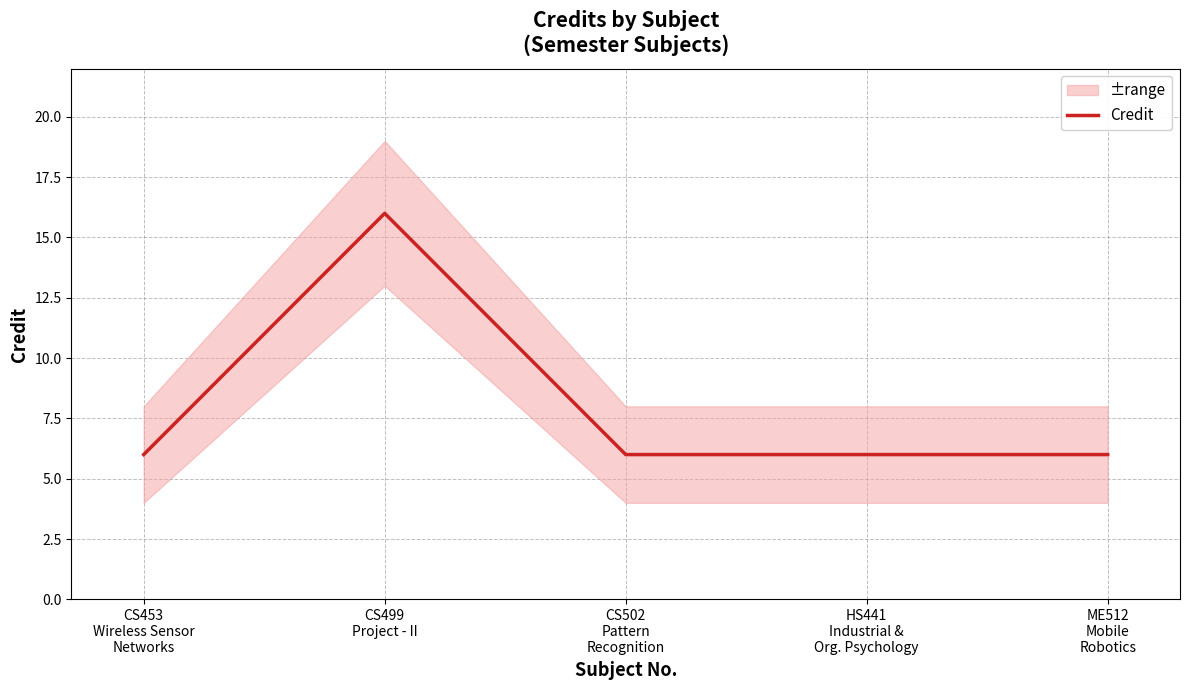

How many lines are shown in the chart?

1